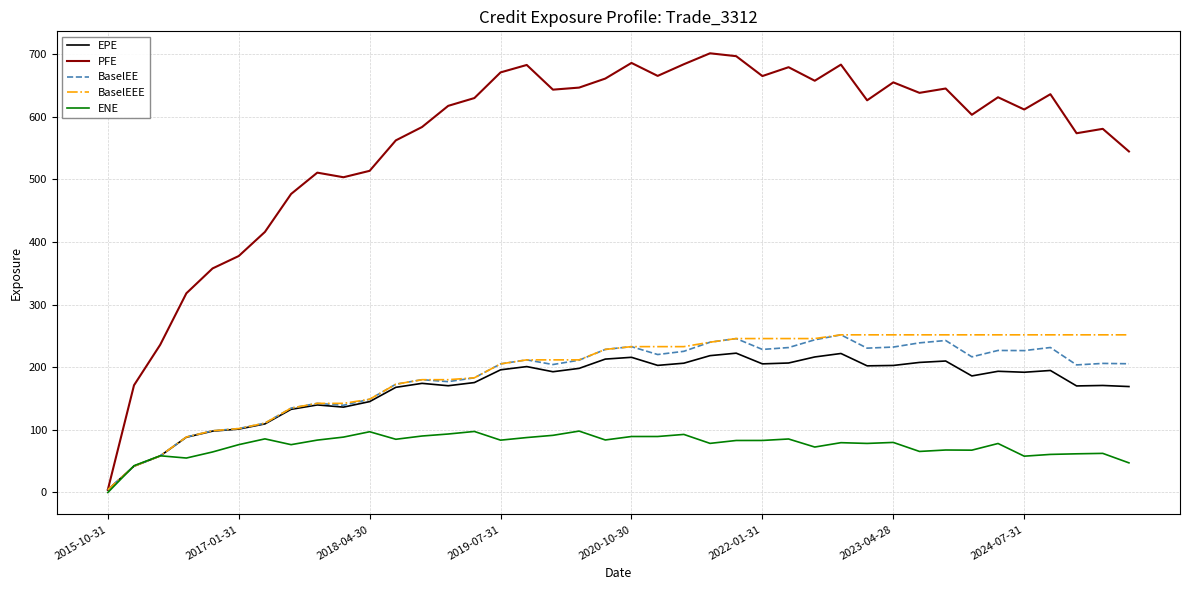

Which series has the largest range (max minus min)?

PFE